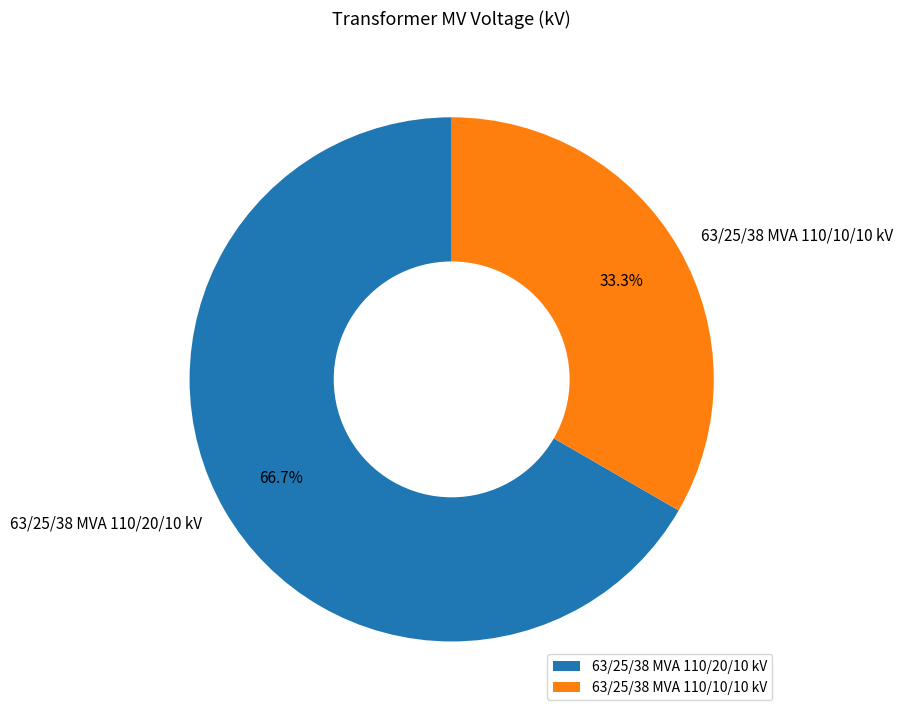

Which category has the smallest portion of the pie?

63/25/38 MVA 110/10/10 kV